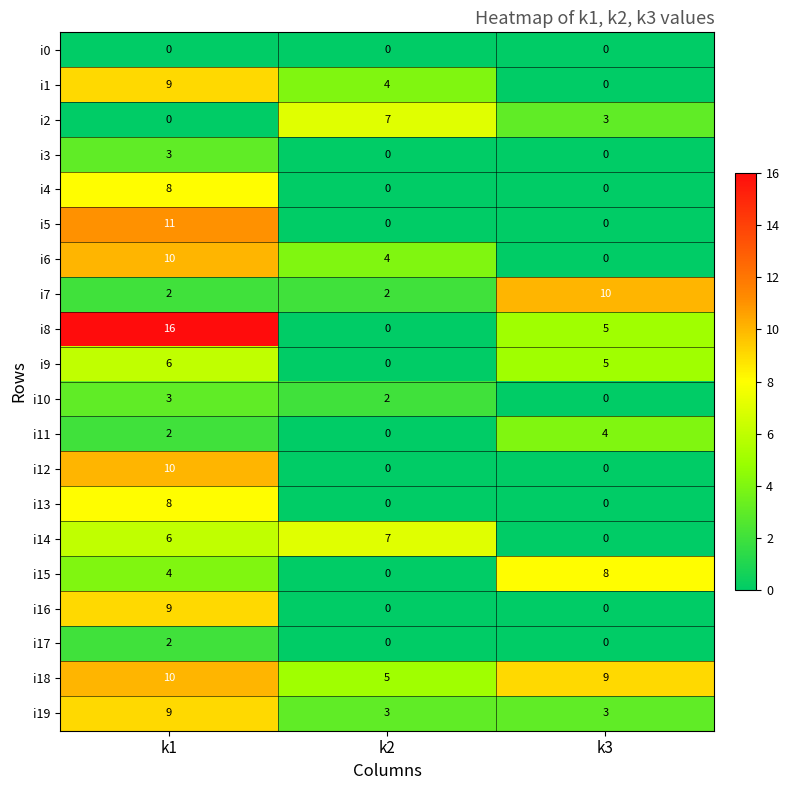

Which series has the largest total across all categories?

i18